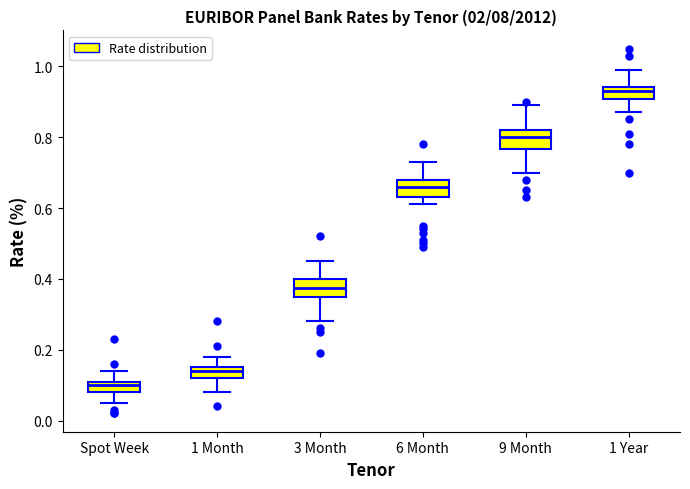

Reading left to right, transcribe this box plot: for each box, give where its median line is, the range the box spans, and where its two whiskers end, as read against the y-axis. The values are not printed on the chart, so give them approximately, as read against the axis.

Spot Week: median 0.10, box 0.08 to 0.12, whiskers 0.06 to 0.14
1 Month: median 0.14, box 0.12 to 0.16, whiskers 0.08 to 0.18
3 Month: median 0.38, box 0.34 to 0.40, whiskers 0.28 to 0.46
6 Month: median 0.66, box 0.64 to 0.68, whiskers 0.62 to 0.74
9 Month: median 0.80, box 0.76 to 0.82, whiskers 0.70 to 0.90
1 Year: median 0.94 (inside the box), box 0.90 to 0.94, whiskers 0.88 to 1.00